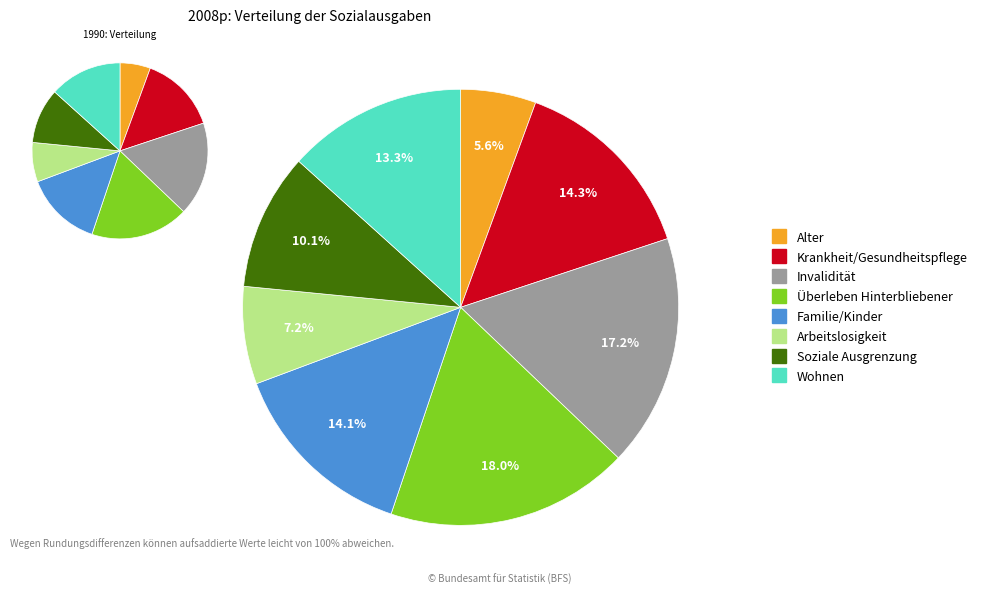

Combined, do 0 and 0 account for over 50%?

No